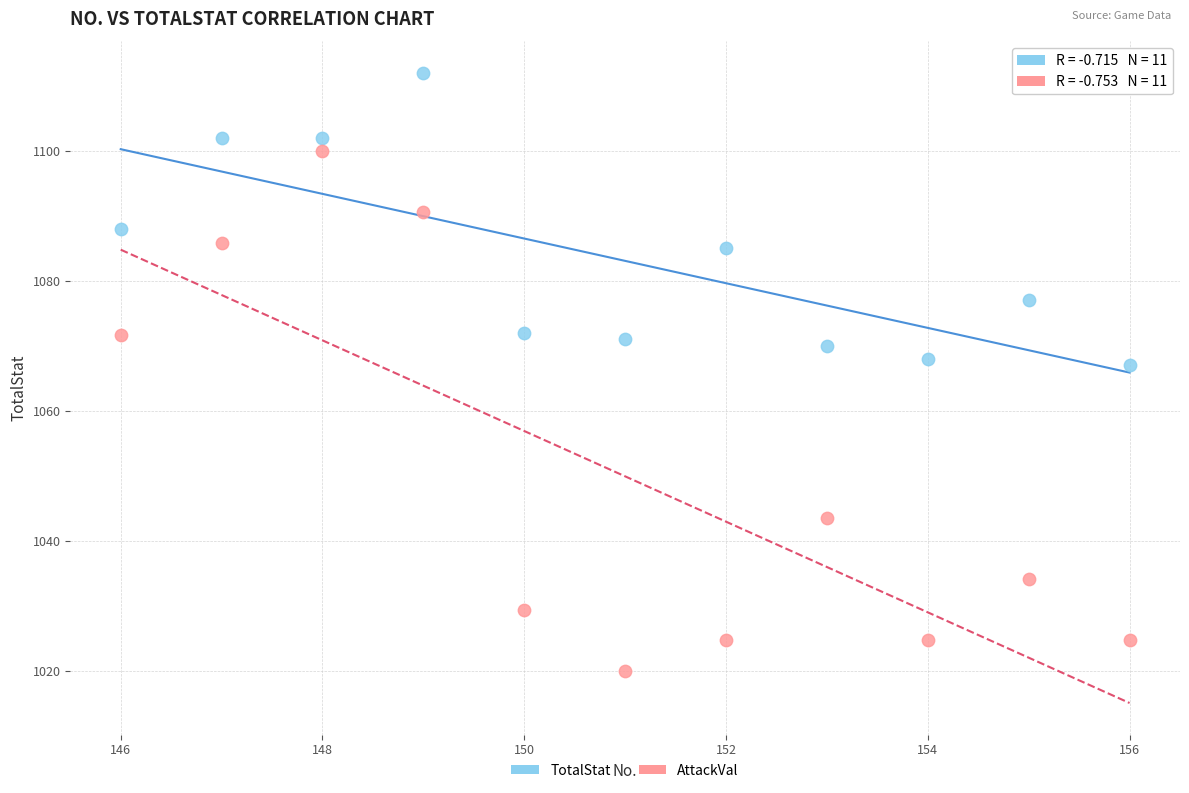

Across all data points, what is the range of X values (max minus min)?

10.0